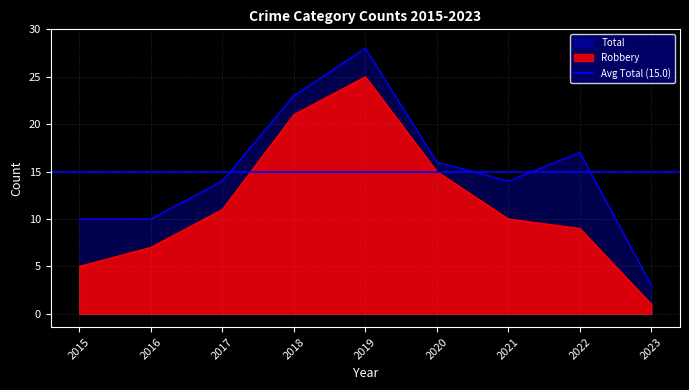

What is the value of the Robbery point at the 4th from the left?

21